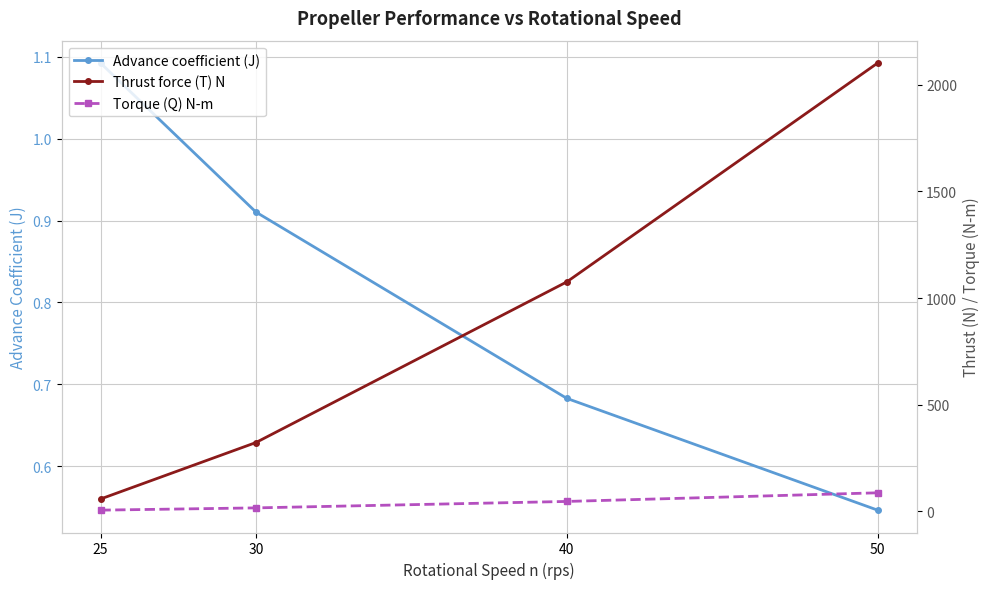

Which series has the largest total across all categories?

Thrust force (T) N